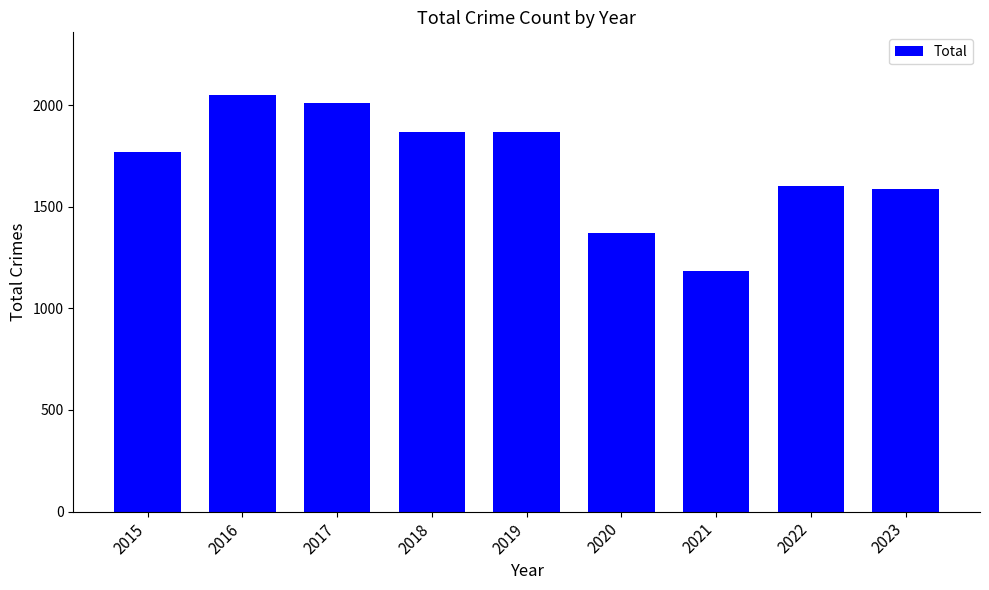

What is the value of the 6th bar from the left?

1372